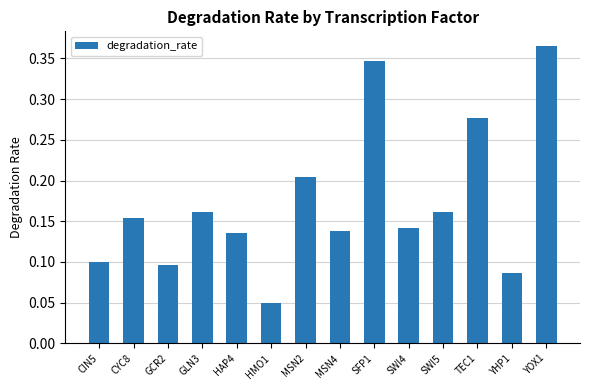

What is the change in value from MSN4 to SFP1?

+0.2